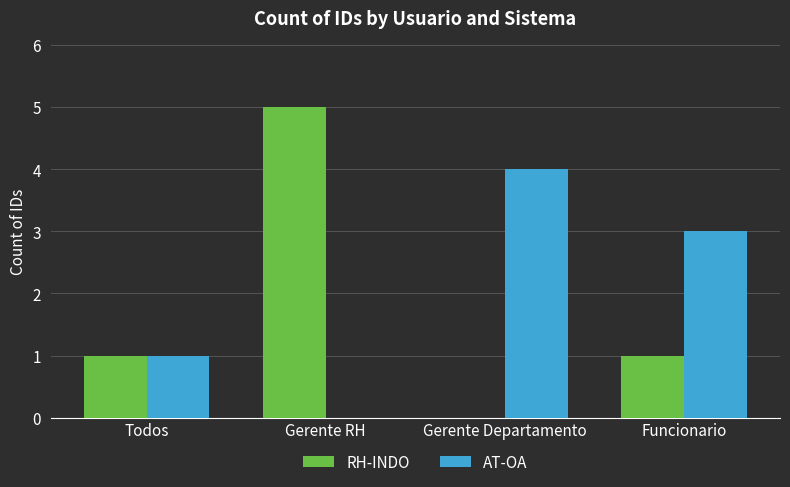

What is the average value of the RH-INDO series?

2